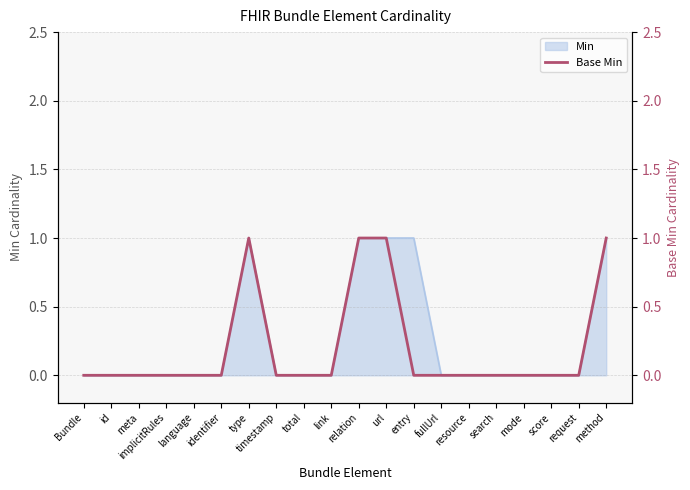

Count the number of values greater than 0.

4